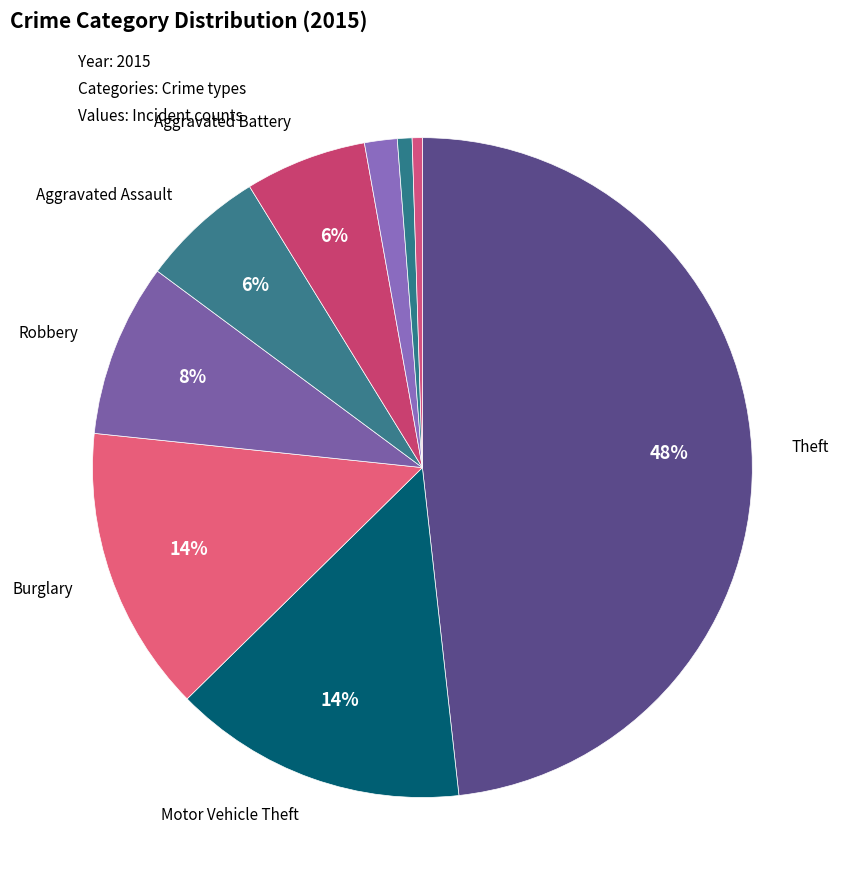

How many slices are in this pie chart?

9